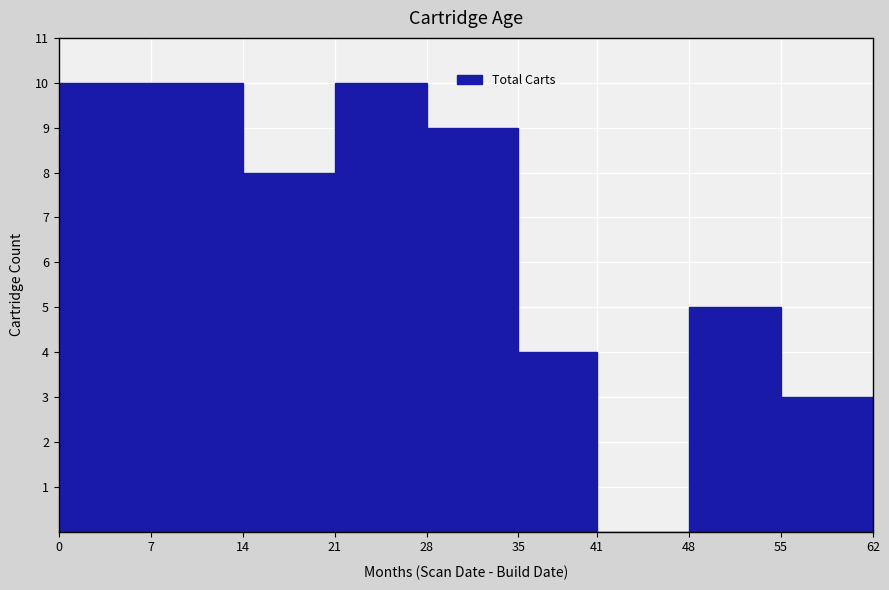

Reading left to right, transcribe this chart: for each bar, give the range it covers on the x-axis and its height. The values are not printed on the chart, so give them approximately, as read against the axis.

0 to 7: 10
7 to 14: 10
14 to 21: 8
21 to 28: 10
28 to 35: 9
35 to 41: 4
41 to 48: 0
48 to 55: 5
55 to 62: 3